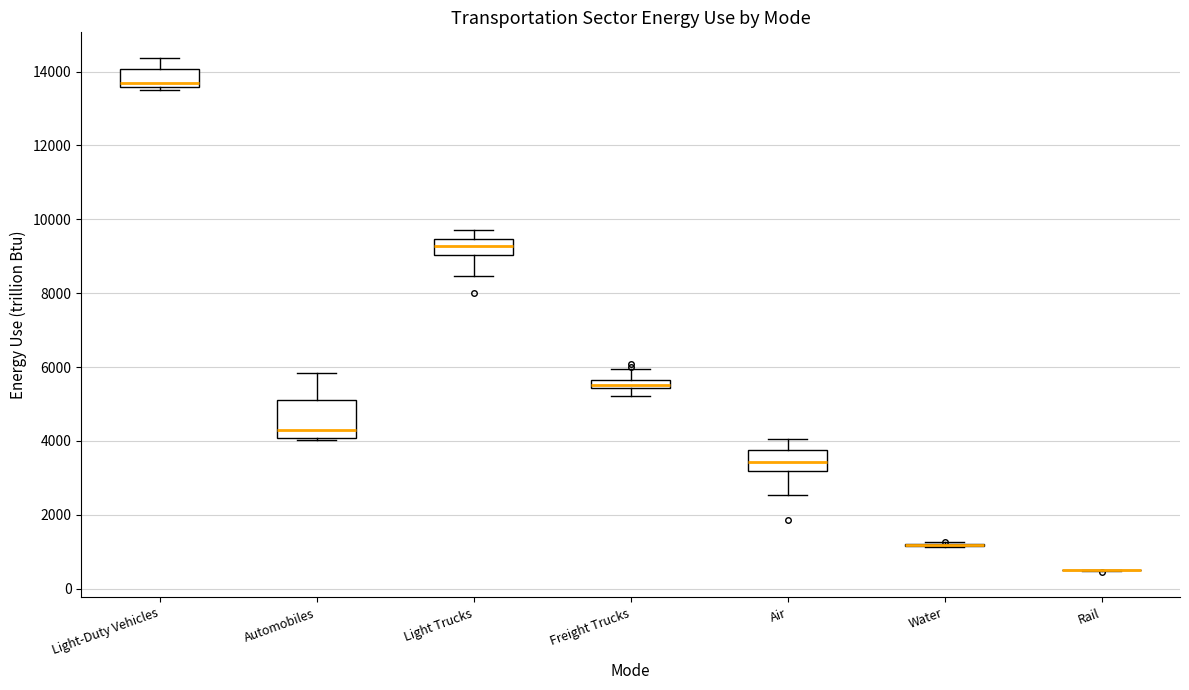

Which box is the tallest, from its lower edge to its upper edge?

Automobiles